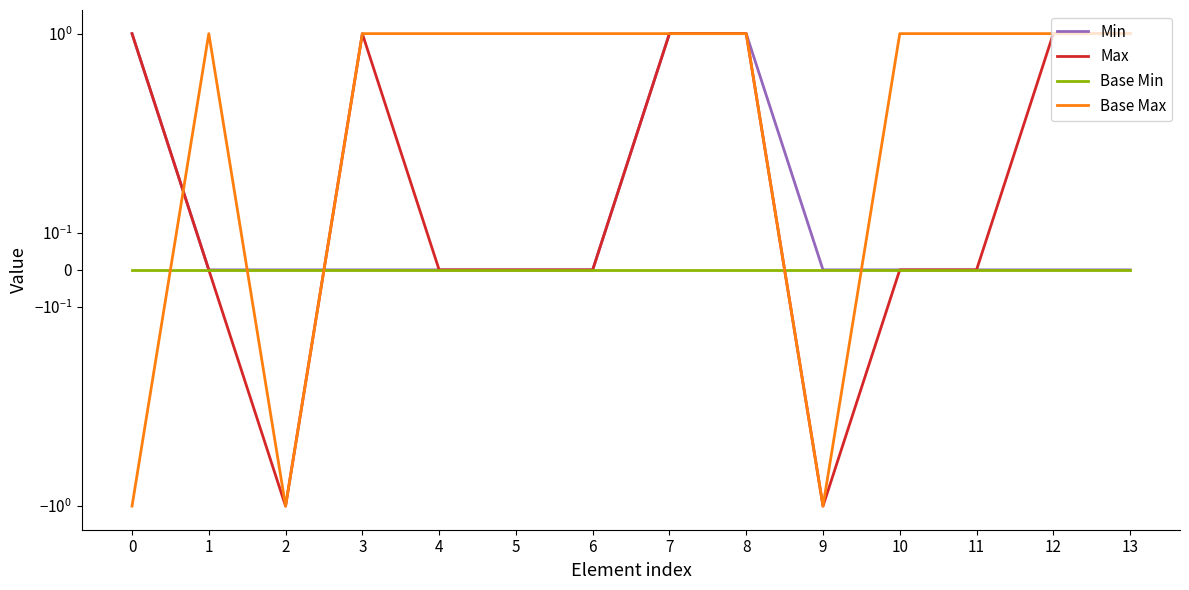

How many values in Max are below zero?

2